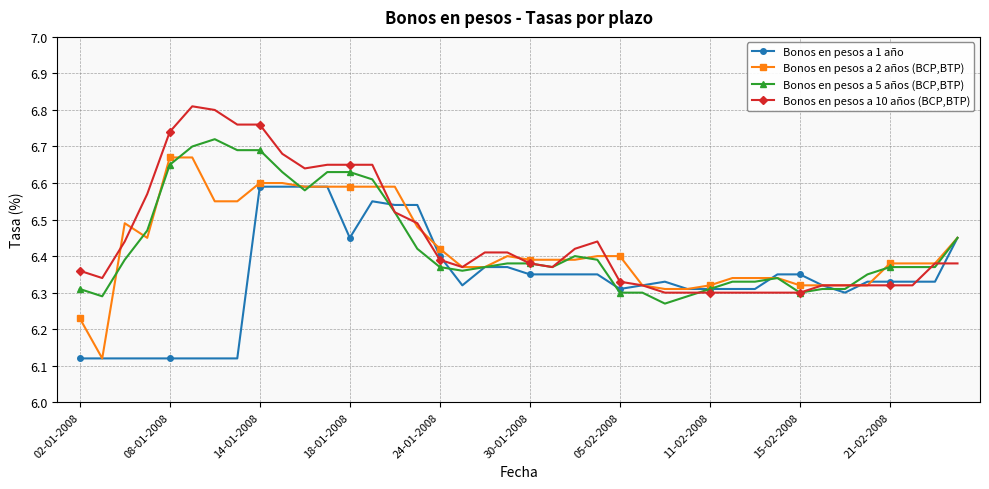

True or false: Bonos en pesos a 2 años (BCP,BTP) and Bonos en pesos a 1 año cross at least once.

True